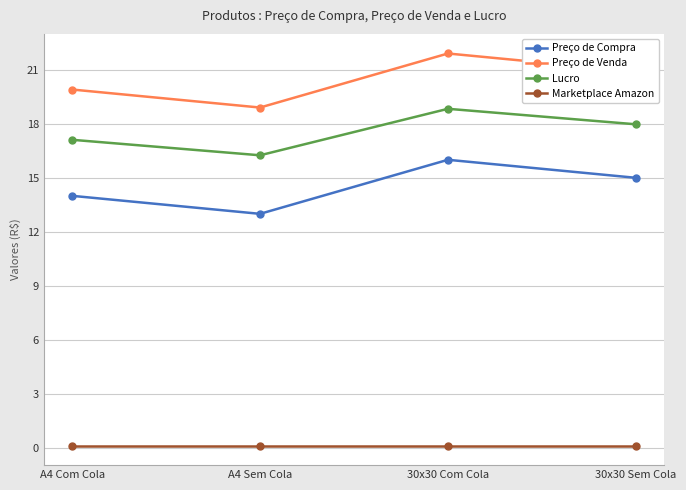

At which category is the sum across all series the highest?

30x30 Com Cola